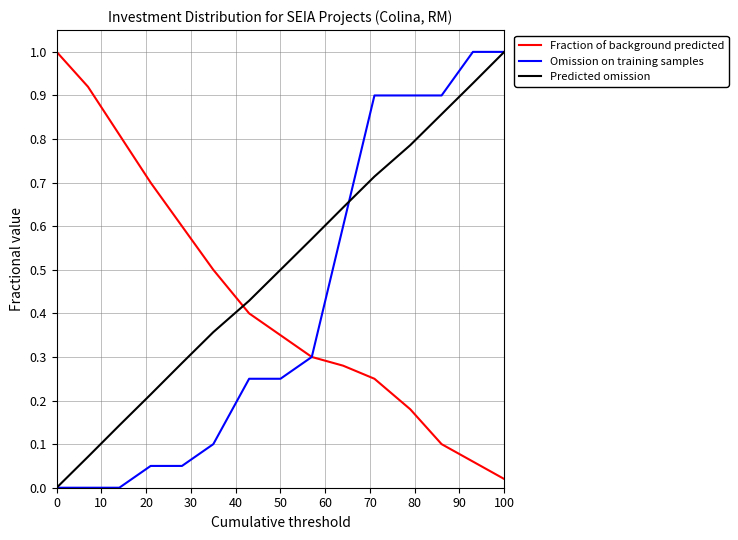

What are all the series names shown in the legend?

Fraction of background predicted, Omission on training samples, Predicted omission